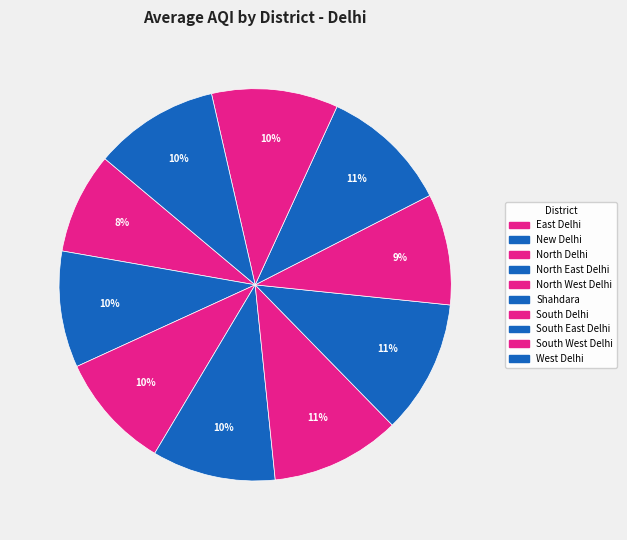

What percentage is the North West Delhi slice, to the nearest percent?

11%